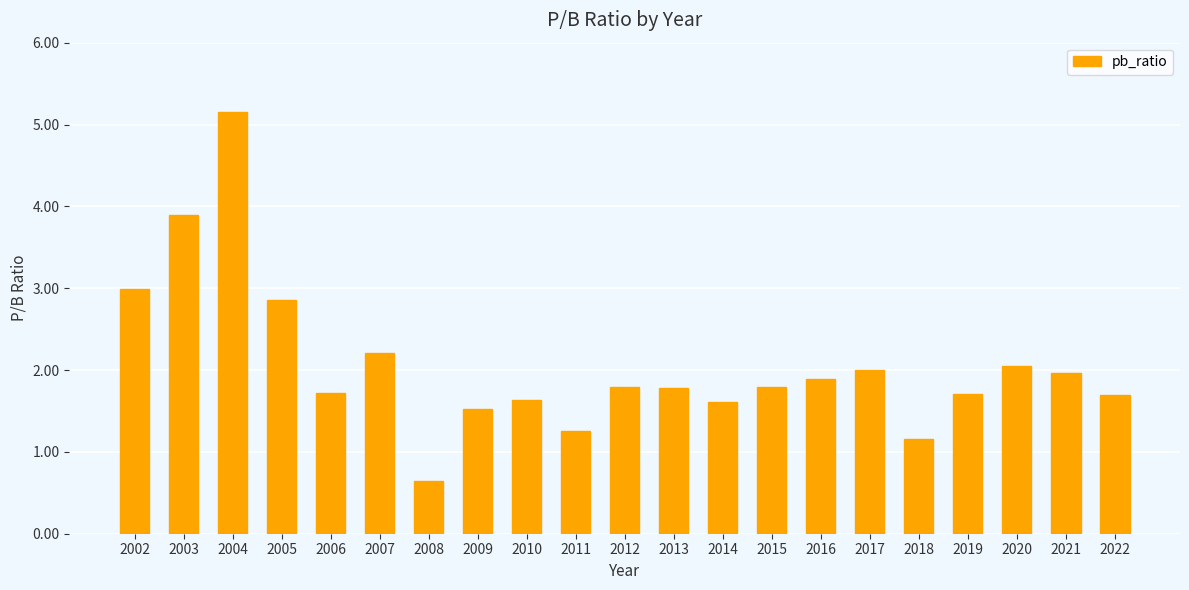

At which label does the data first exceed 1?

2002